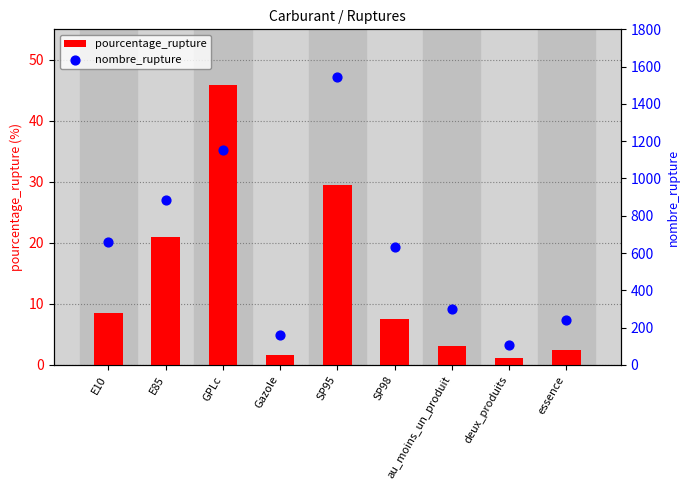

Which series reaches the maximum Y coordinate?

nombre_rupture